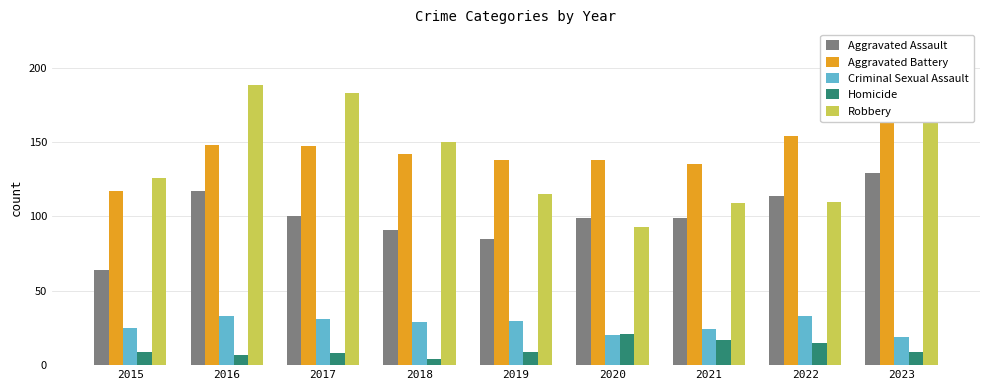

Reading left to right, transcribe all the data shown in this chart.

Aggravated Assault: 64	117	100	91	85	99	99	114	129
Aggravated Battery: 117	148	147	142	138	138	135	154	166
Criminal Sexual Assault: 25	33	31	29	30	20	24	33	19
Homicide: 9	7	8	4	9	21	17	15	9
Robbery: 126	188	183	150	115	93	109	110	215